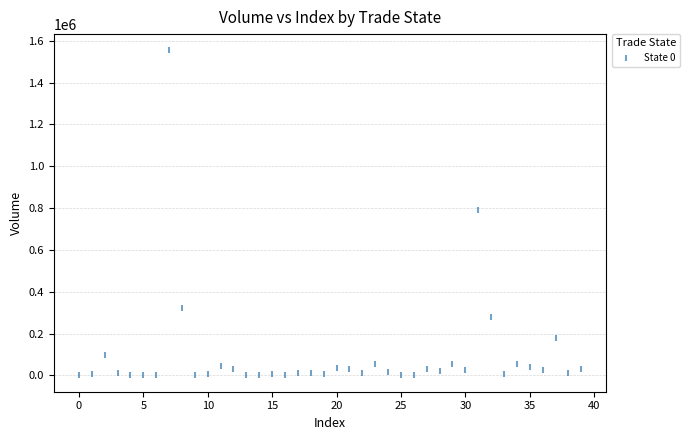

What is the range of Y values (max minus min)?

1553618.1